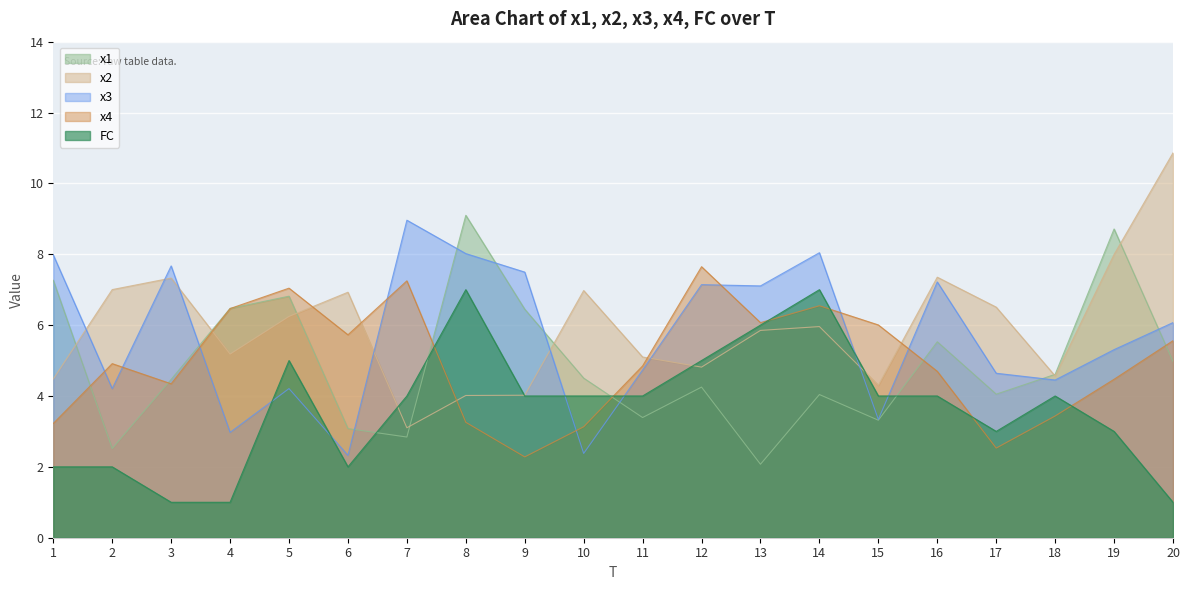

What are all the series names shown in the legend?

x1, x2, x3, x4, FC